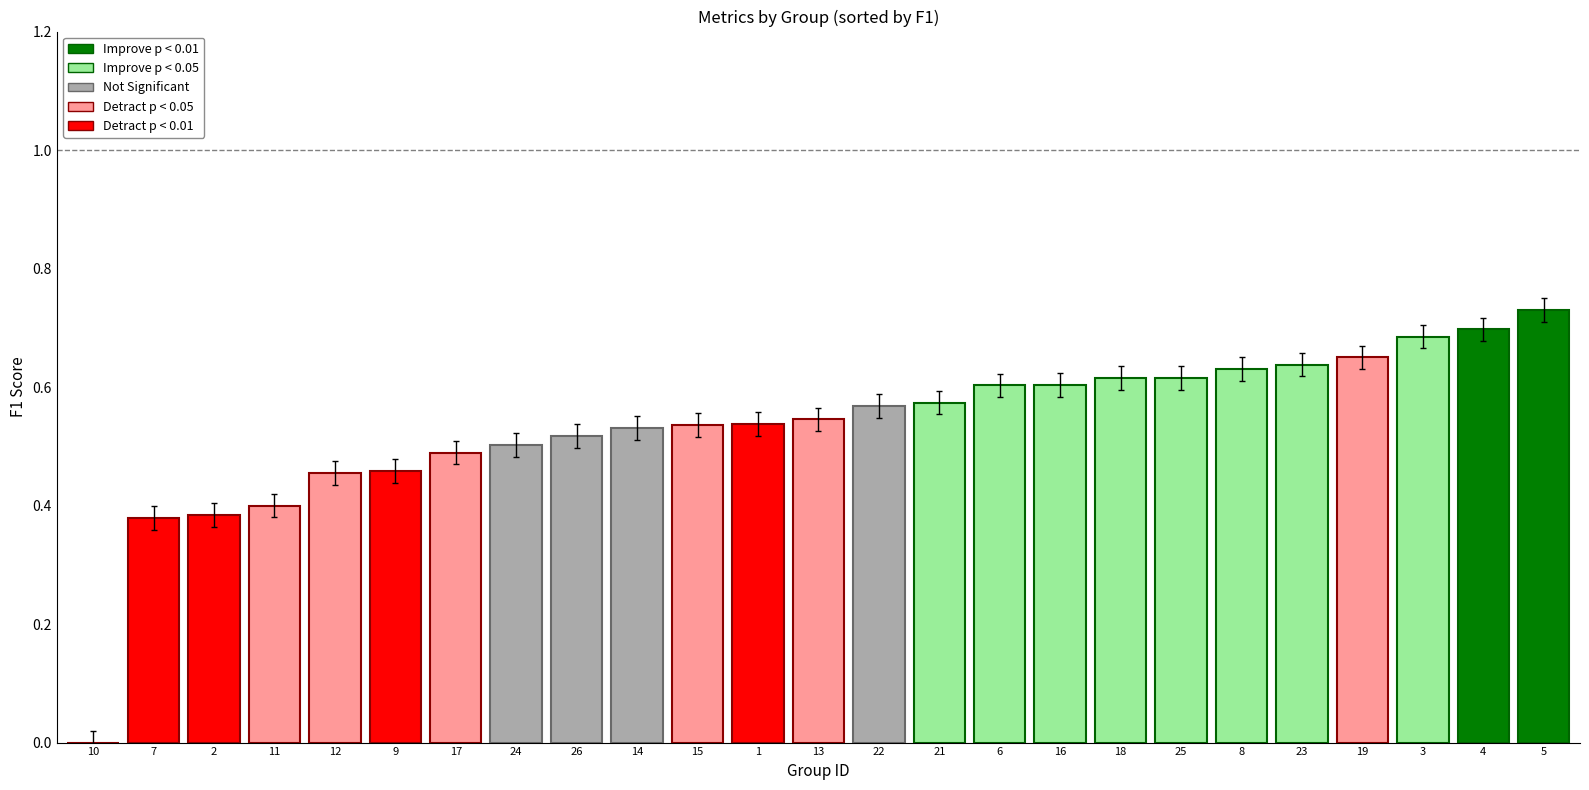

What is the difference between the second highest and minimum values in the f1 series?

0.7